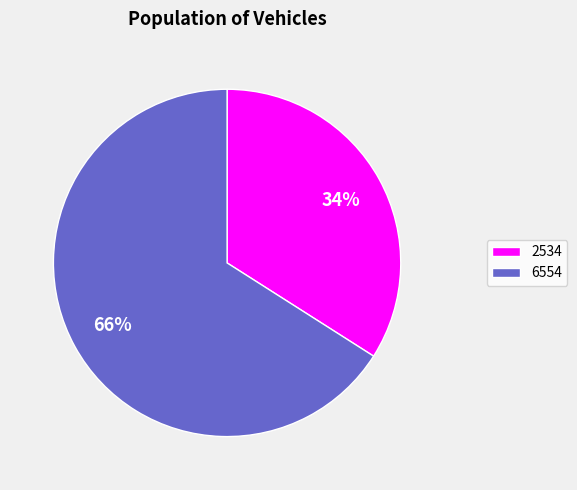

What percentage is the 2534 slice, to the nearest percent?

34%